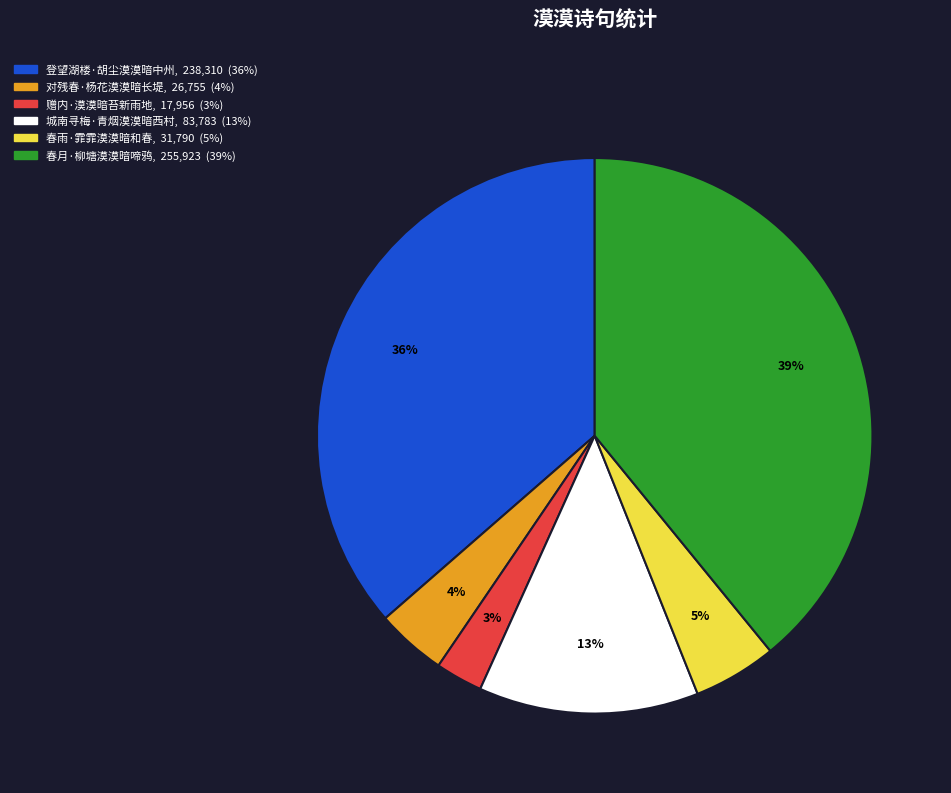

Do 对残春·杨花漠漠暗长堤 and 春月·柳塘漠漠暗啼鸦 together represent more than half of the pie?

No